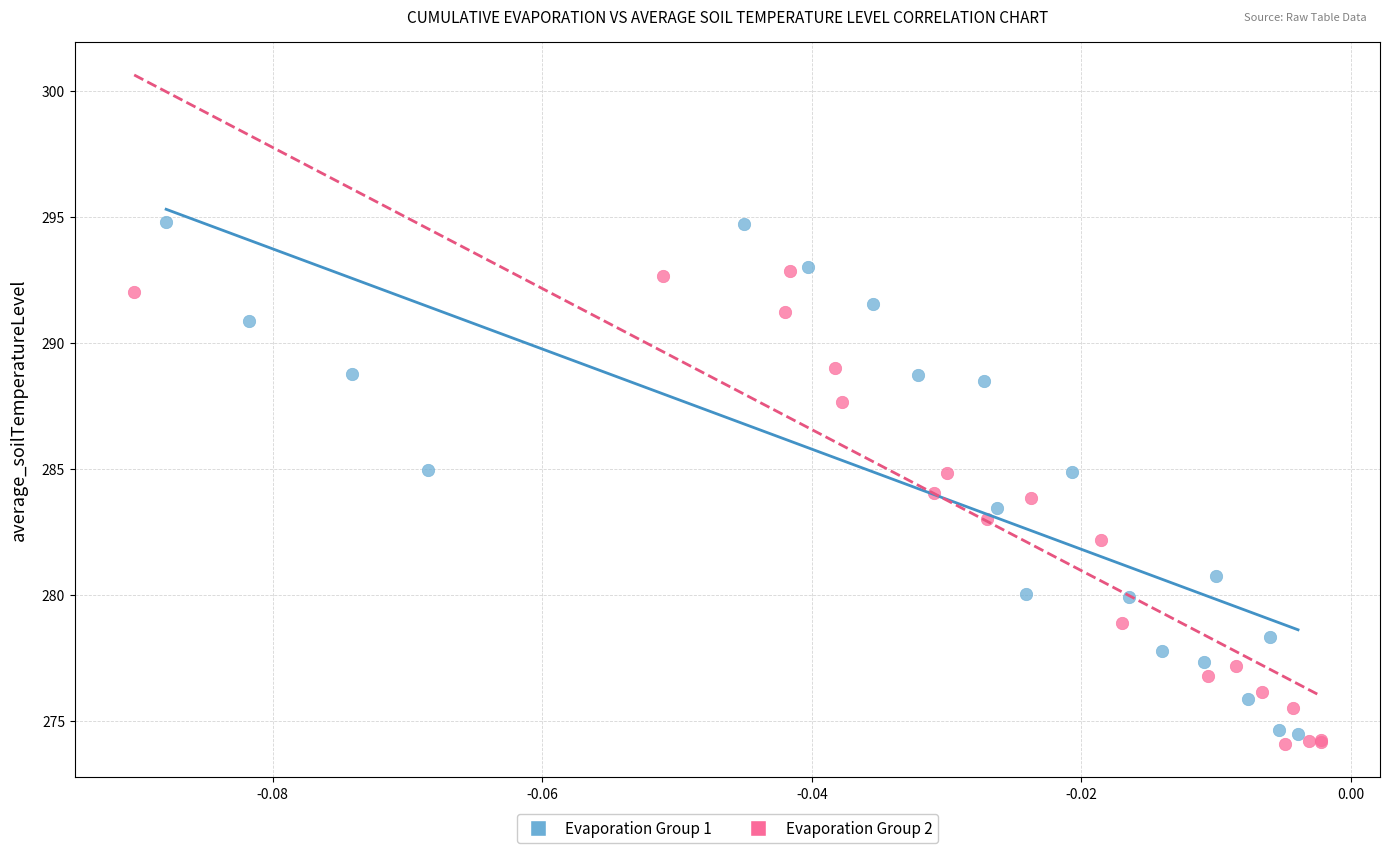

Which series reaches the minimum Y coordinate?

Evaporation Group 2